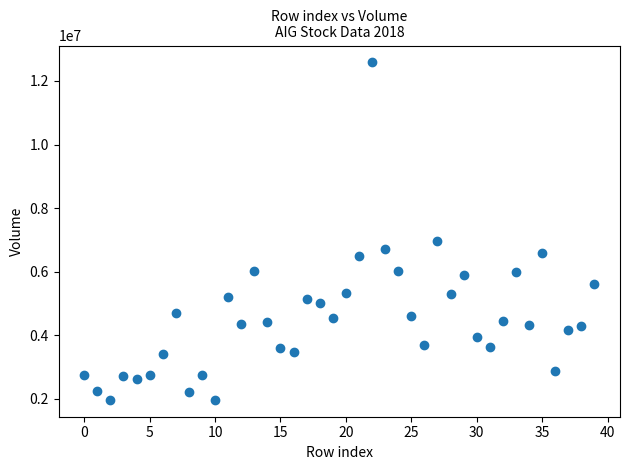

What Y value in the scatter plot is closest to 7277641?

6956249